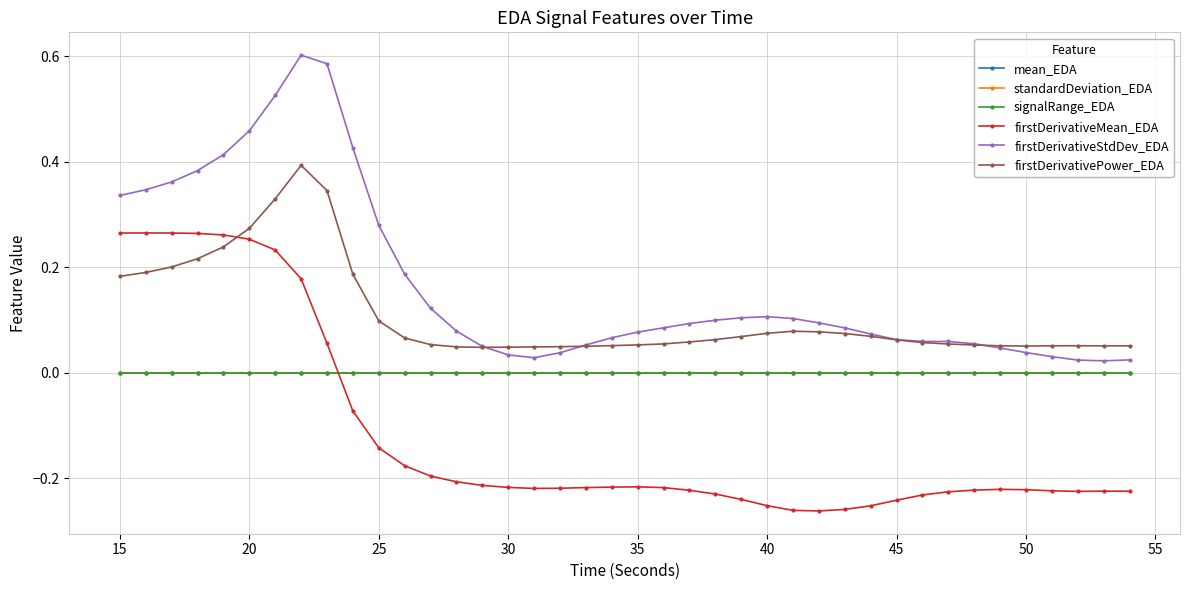

True or false: firstDerivativeMean_EDA has more than 0 interior local peaks.

True